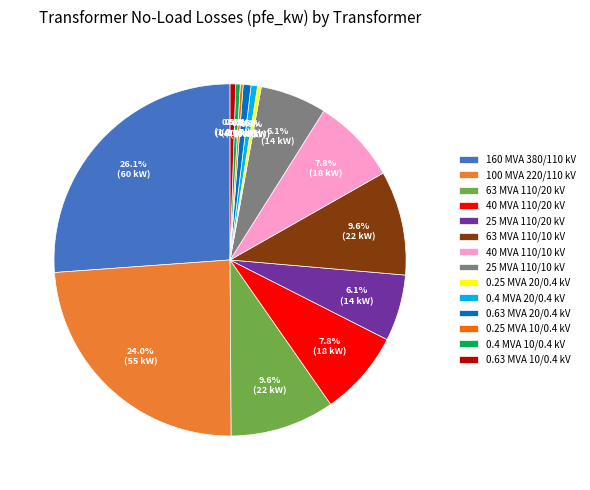

What is the ratio of the value at 160 MVA 380/110 kV to the value at 0.63 MVA 10/0.4 kV?

50.8